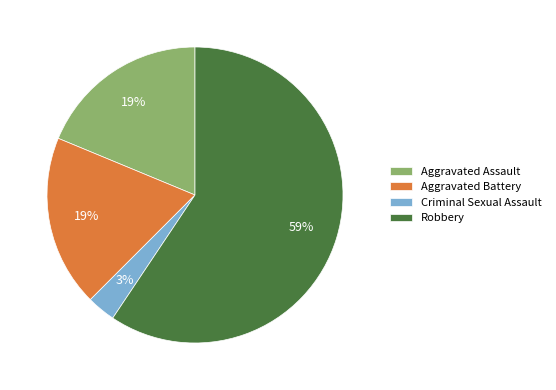

Between Criminal Sexual Assault and Robbery, which is larger?

Robbery